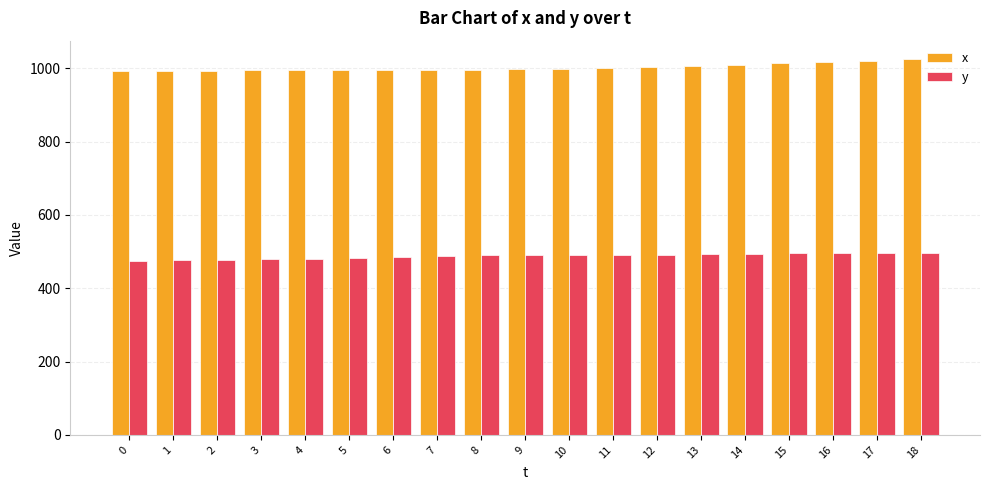

What is the sum of all y values?

9274